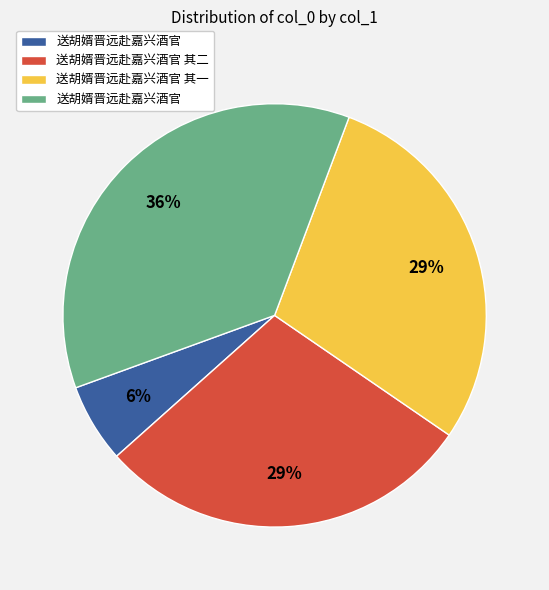

To the nearest percent, what is the difference between the largest and smallest slice percentages?

30%